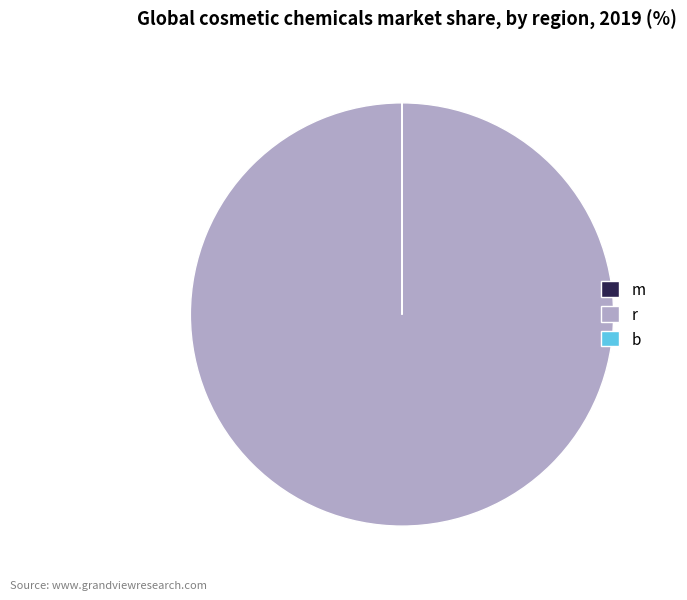

Which slice is the largest?

r